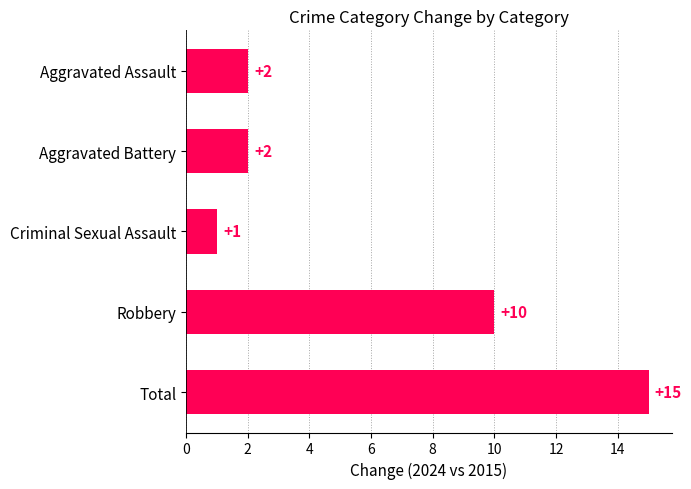

What is the difference between the maximum and minimum values?

14